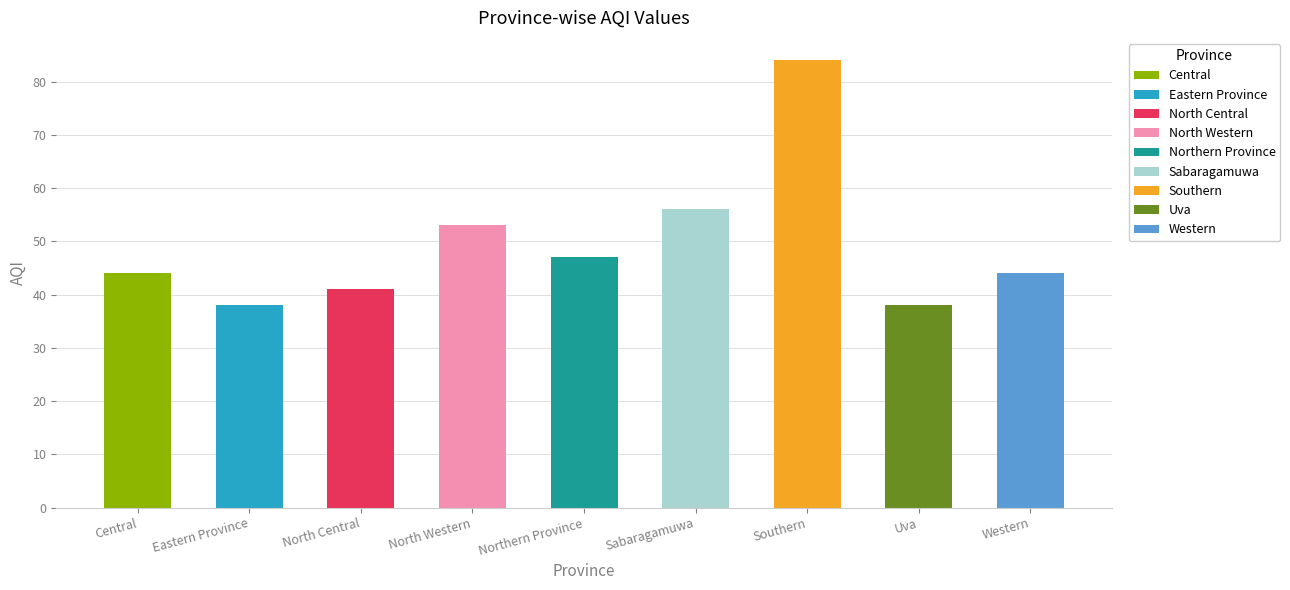

What is the change in value from Eastern Province to Northern Province?

+9